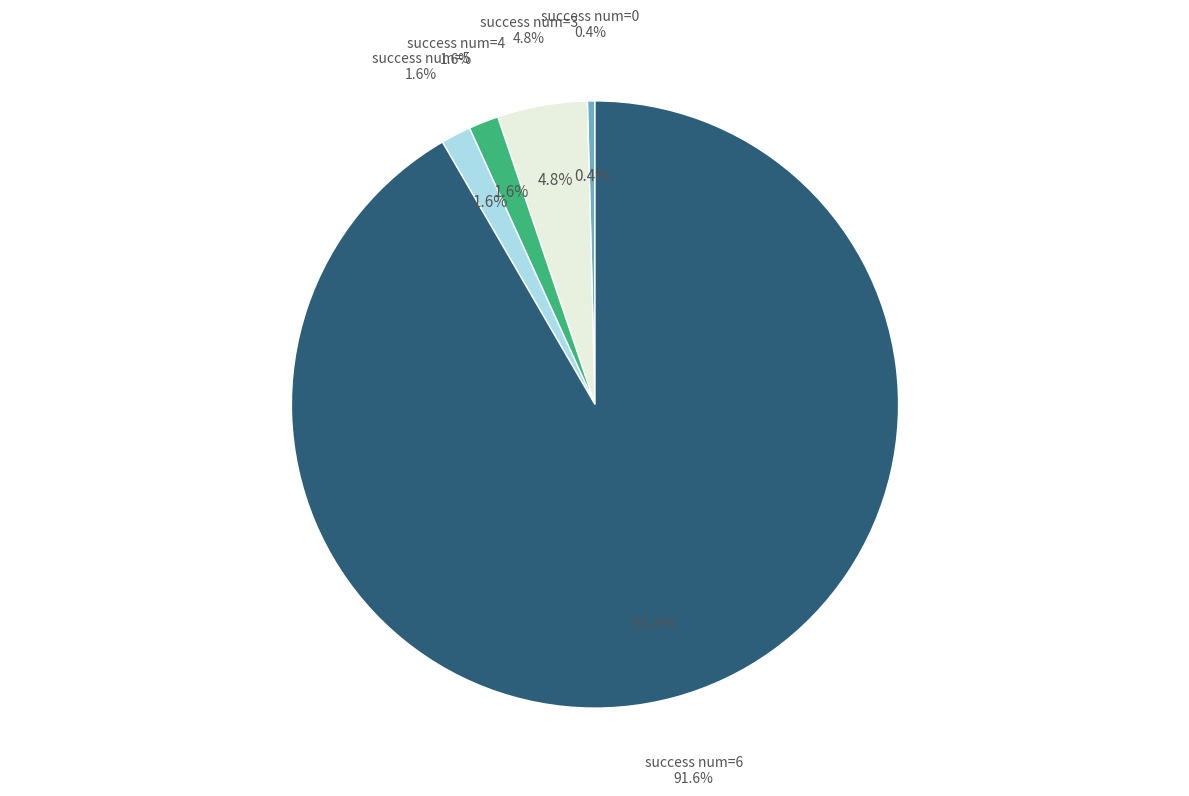

Between 5 and 3, which is larger?

3